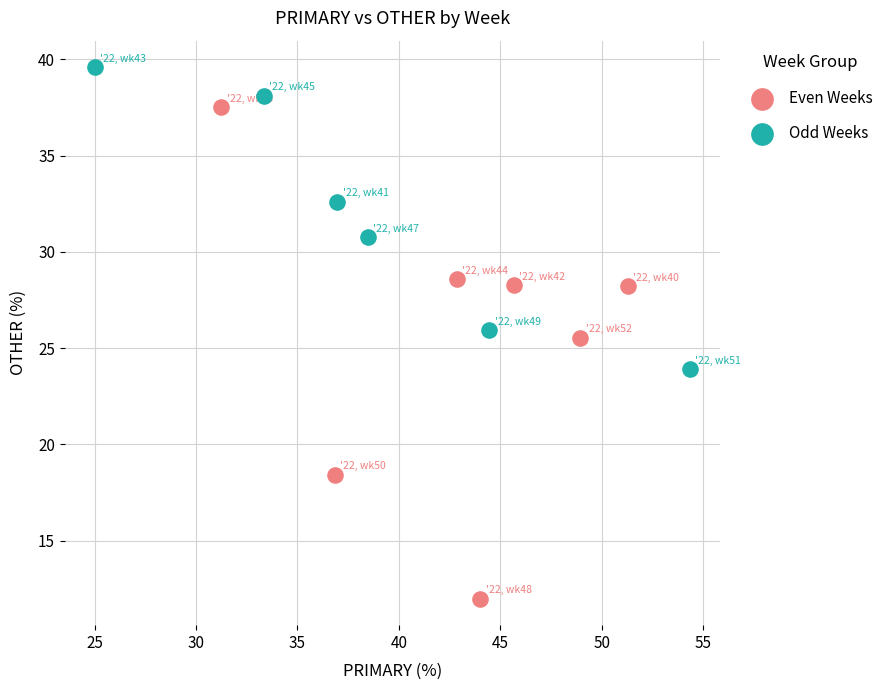

Which series has the widest spread of Y values?

Even Weeks